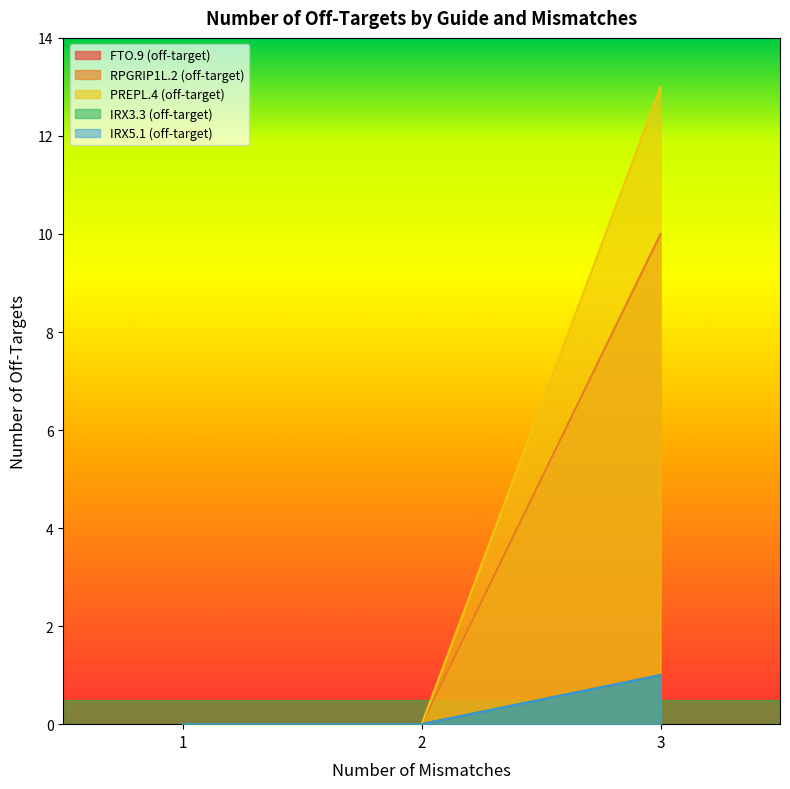

How many PREPL.4 (off-target) values are between 0 and 13?

3